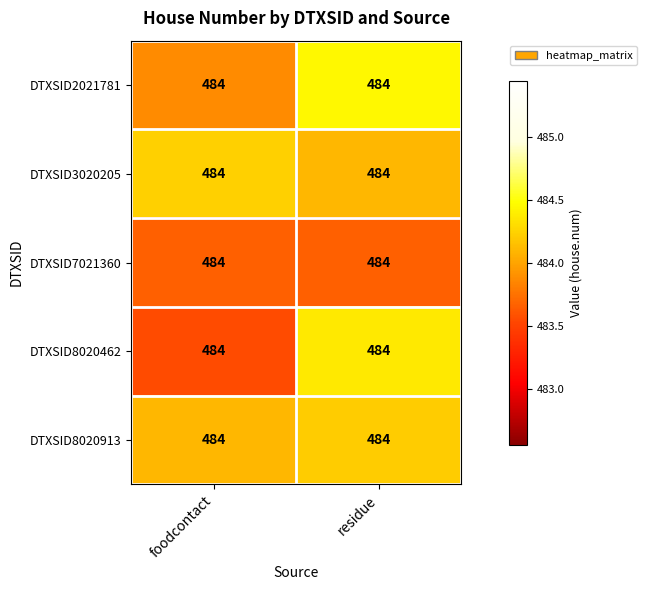

The value of DTXSID8020462 at foodcontact is 483.6. True or false?

True